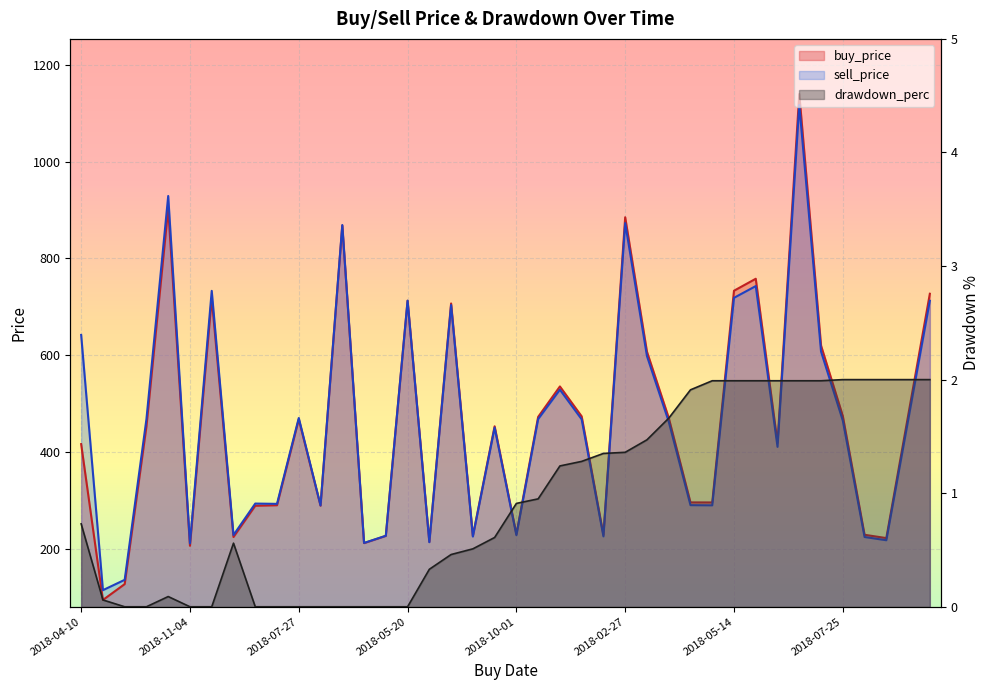

Where is the first local maximum for sell_price?

2018-02-14